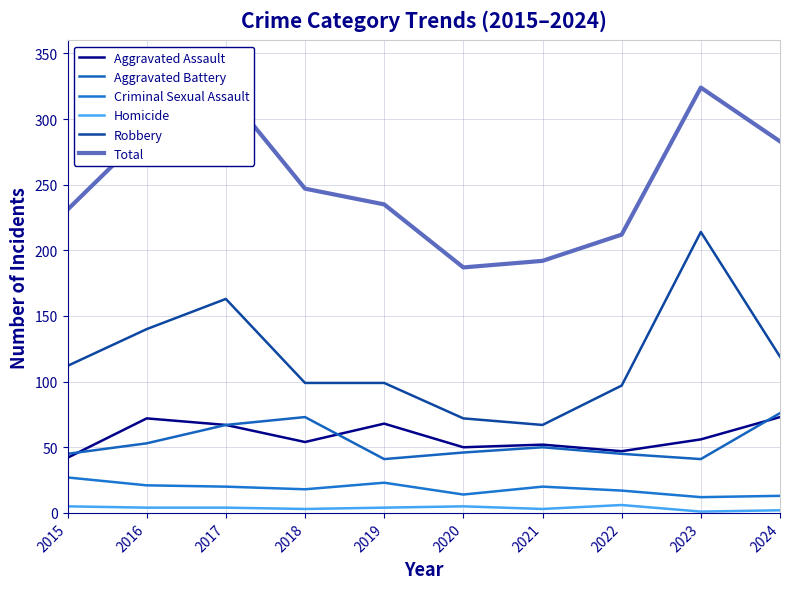

What is the difference between the maximum and minimum values in the Aggravated Assault series?

31